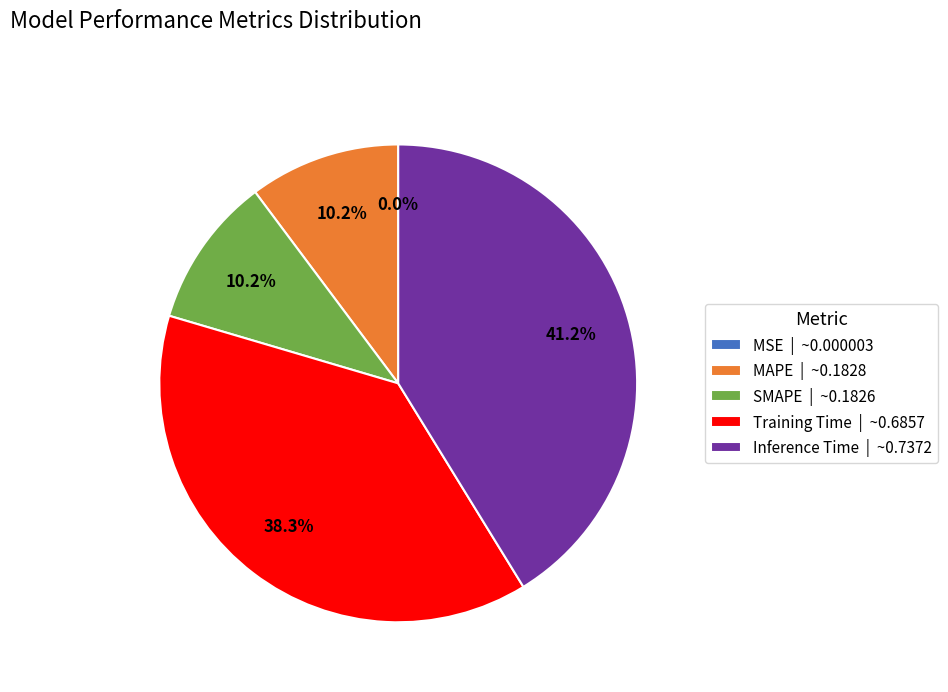

Is there any slice that represents more than half of the pie?

No